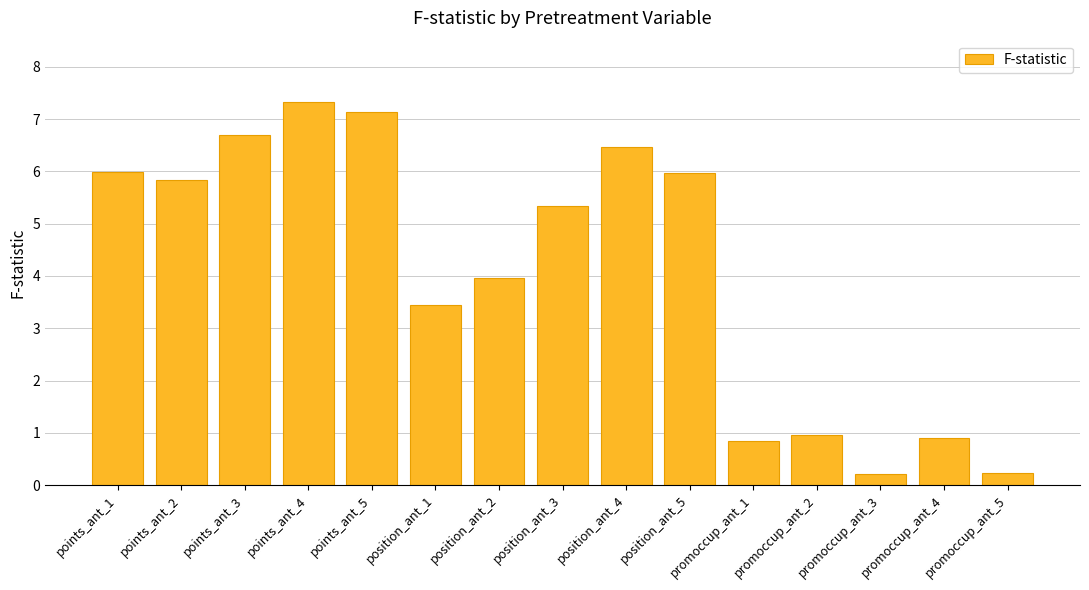

What is the sum of all values?

61.3